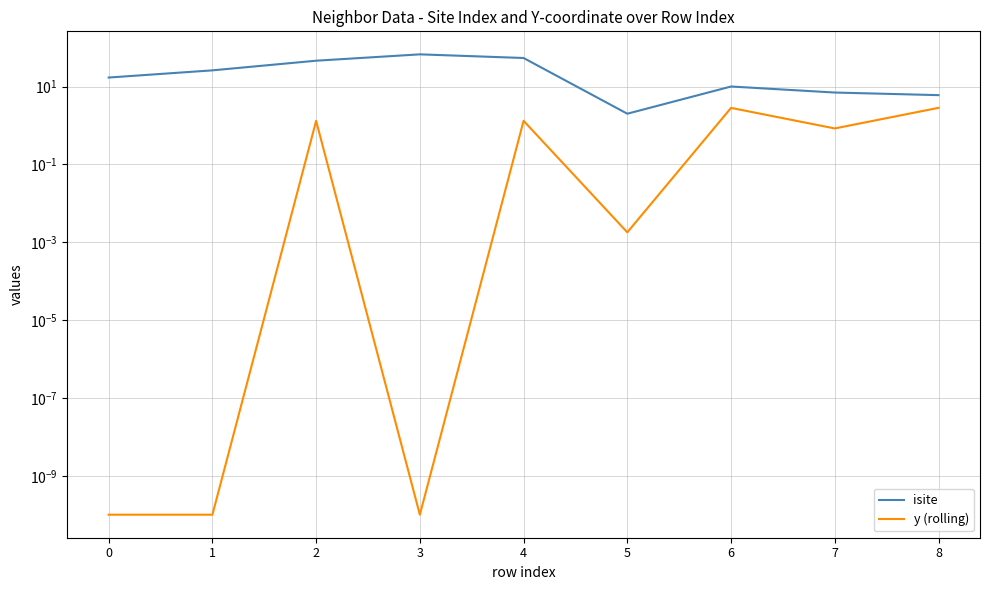

What is the difference between the y (rolling) values at 0 and 6?

2.8